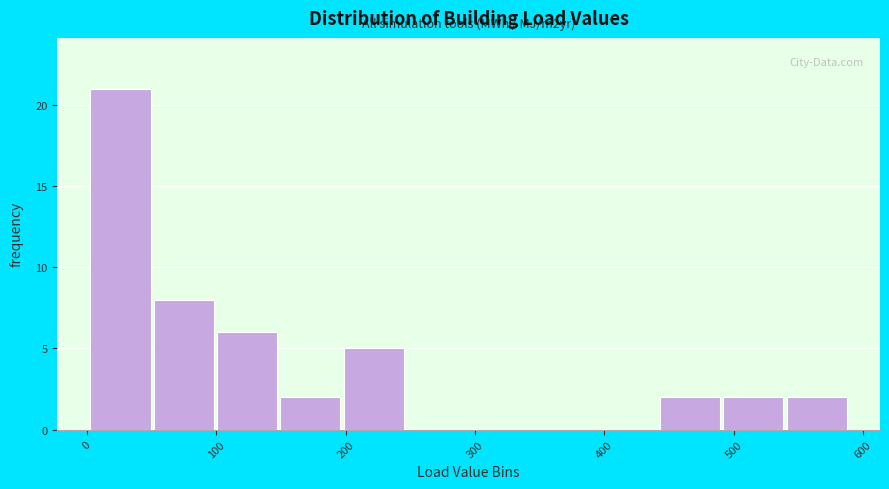

Which range on the x-axis has the tallest bar?

0 to 50